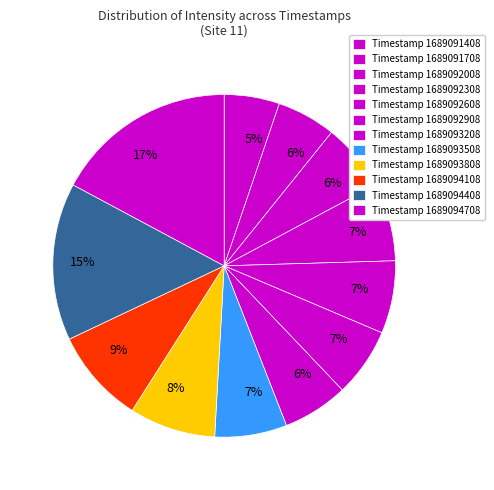

How many segments does this pie chart have?

12